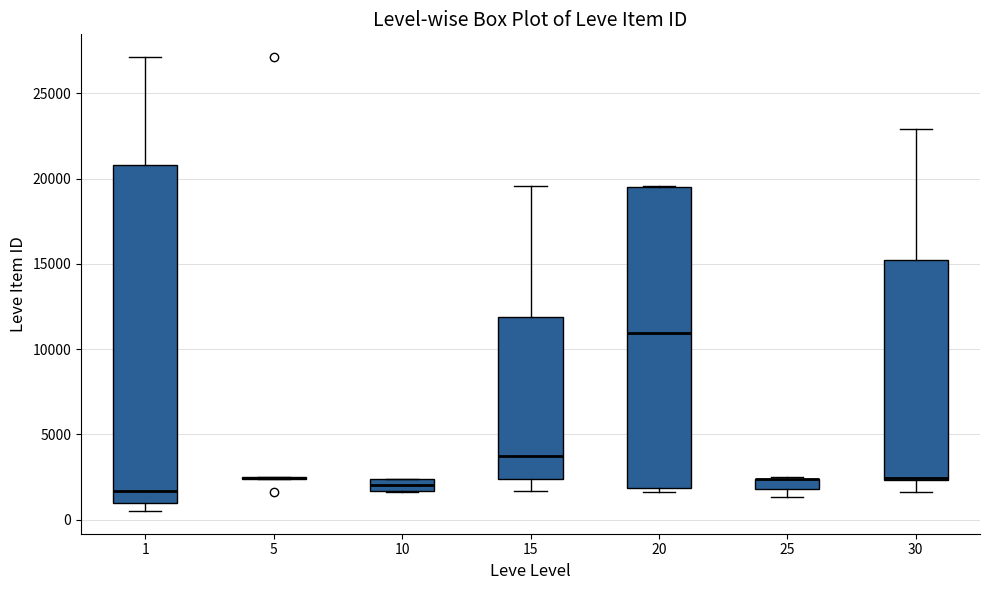

Where does the lower whisker of the box at x = 15 end on the y-axis? The values are not printed on the chart, so give them approximately, as read against the axis.

1500